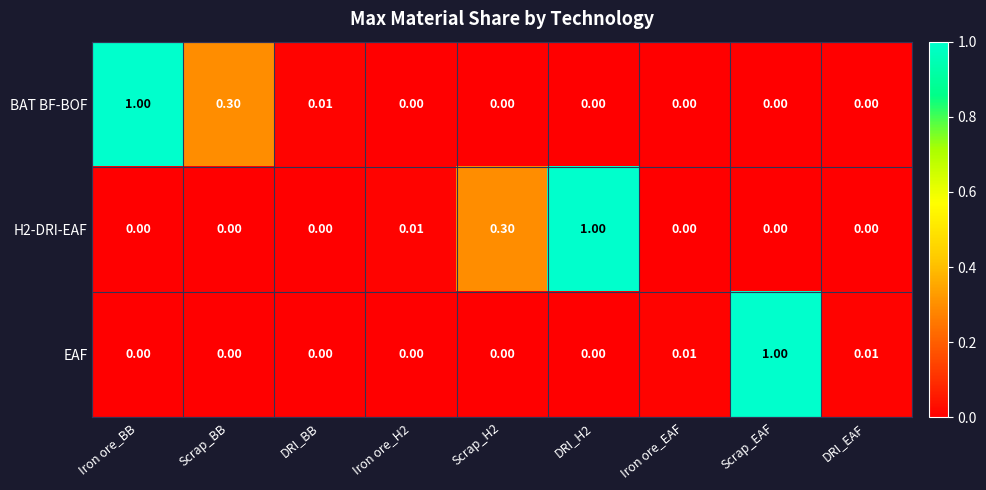

Is the value of H2-DRI-EAF at Iron ore_EAF greater than the value of BAT BF-BOF at Scrap_BB?

No